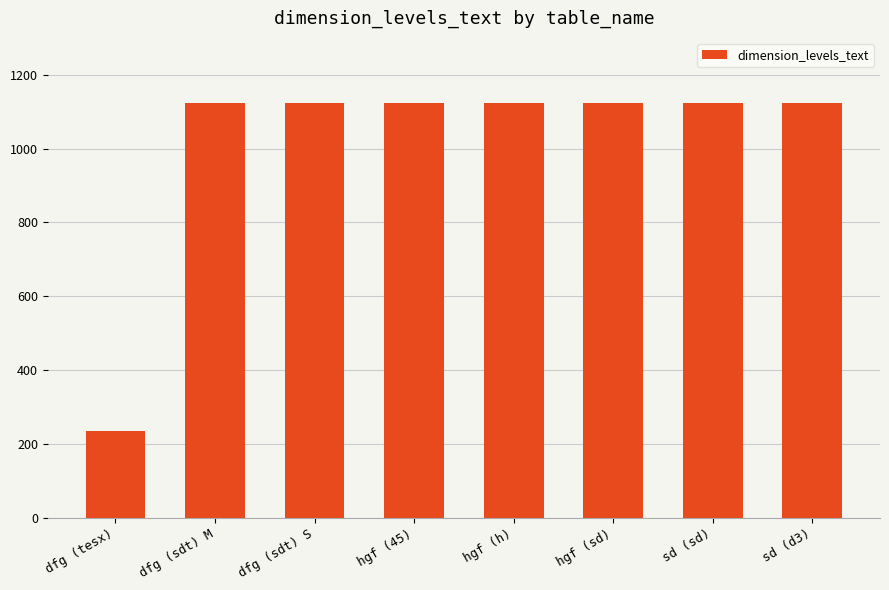

What is the label of the 4th bar from the left?

hgf (45)